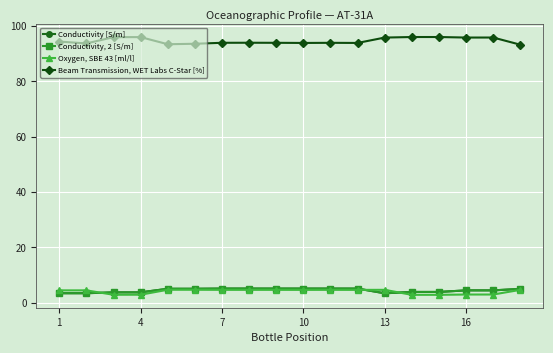

What is the value of the Conductivity [S/m] point at the 10th from the left?

5.1